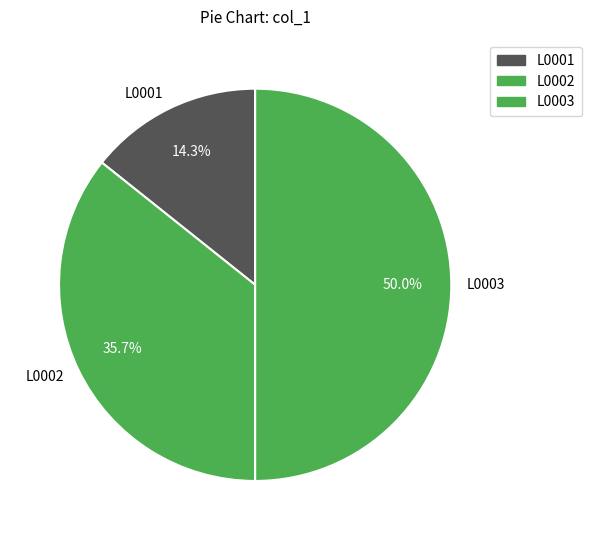

What is the total percentage of L0002 and L0003?

85.7%